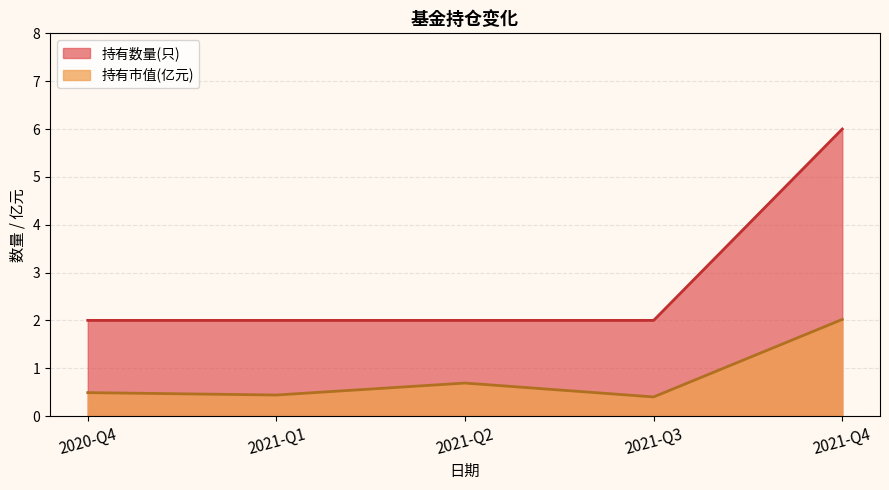

At which category is the sum across all series the highest?

2021-Q4